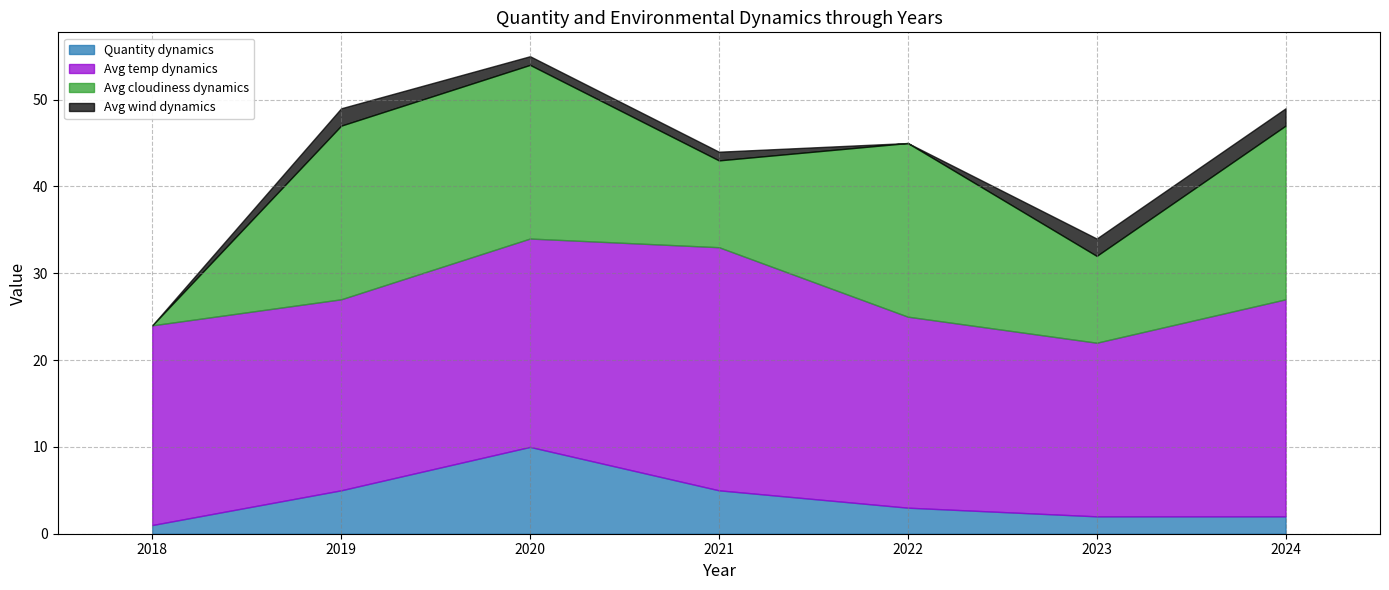

Reading left to right, extract all data points from this chart.

Quantity dynamics: 2018=1	2019=5	2020=10	2021=5	2022=3	2023=2	2024=2
Avg temp dynamics: 2018=23	2019=22	2020=24	2021=28	2022=22	2023=20	2024=25
Avg cloudiness dynamics: 2018=0	2019=20	2020=20	2021=10	2022=20	2023=10	2024=20
Avg wind dynamics: 2018=0	2019=2	2020=1	2021=1	2022=0	2023=2	2024=2